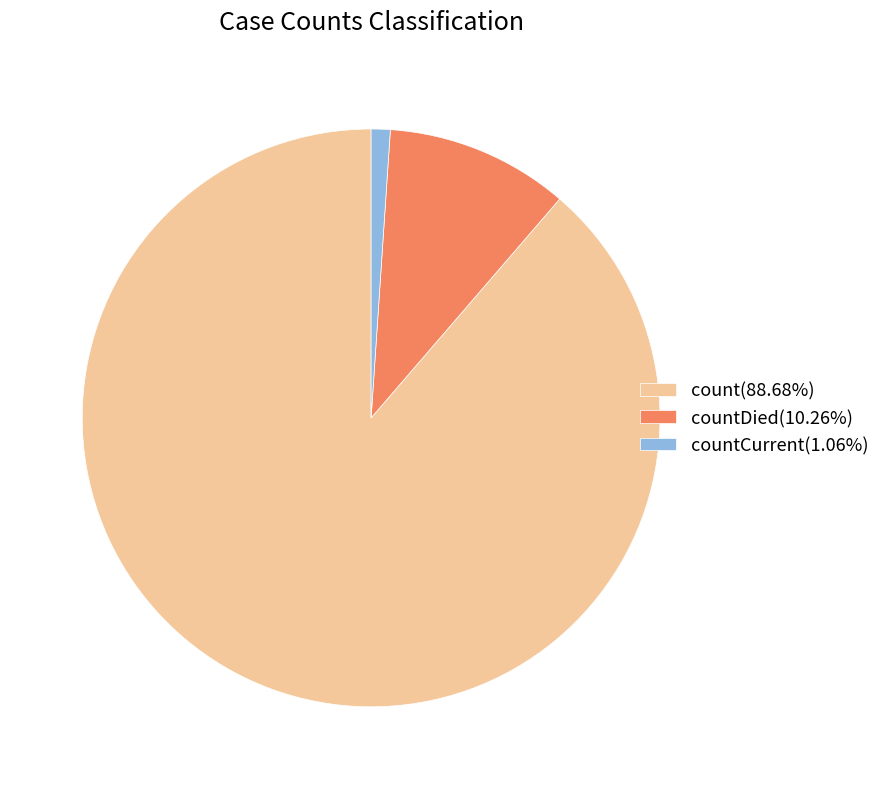

Is the sum of countCurrent(1.06%) and count(88.68%) greater than half?

Yes